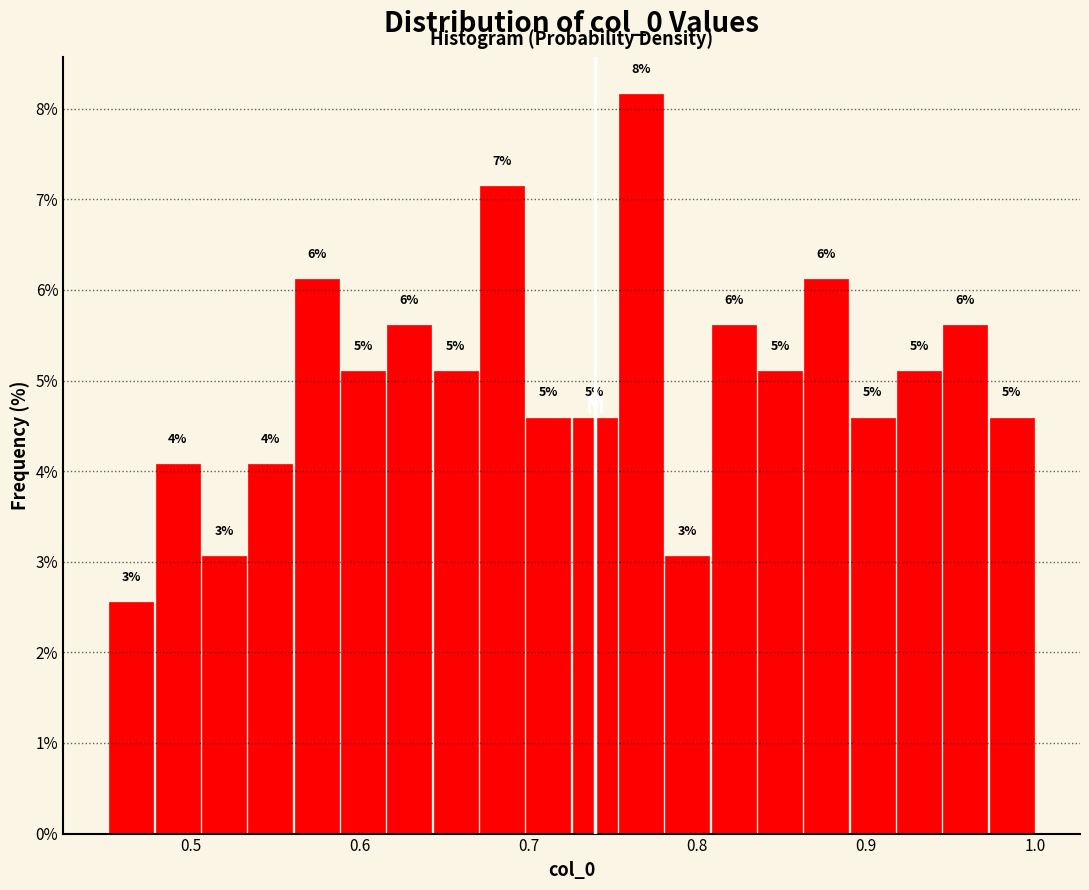

Read against the x-axis, roughly where is the centre of the tallest bar?

0.77